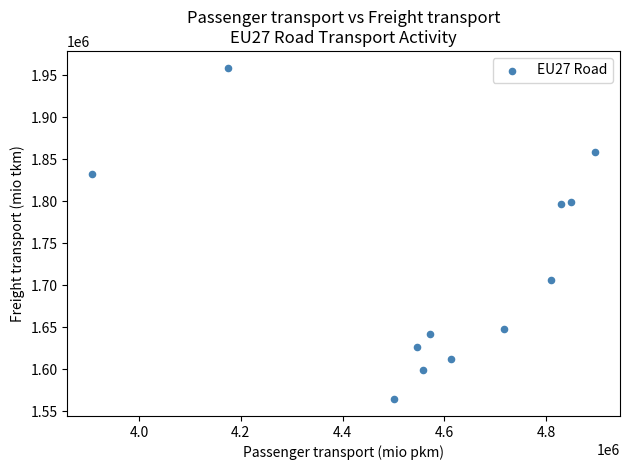

What is the average X value?

4581293.5